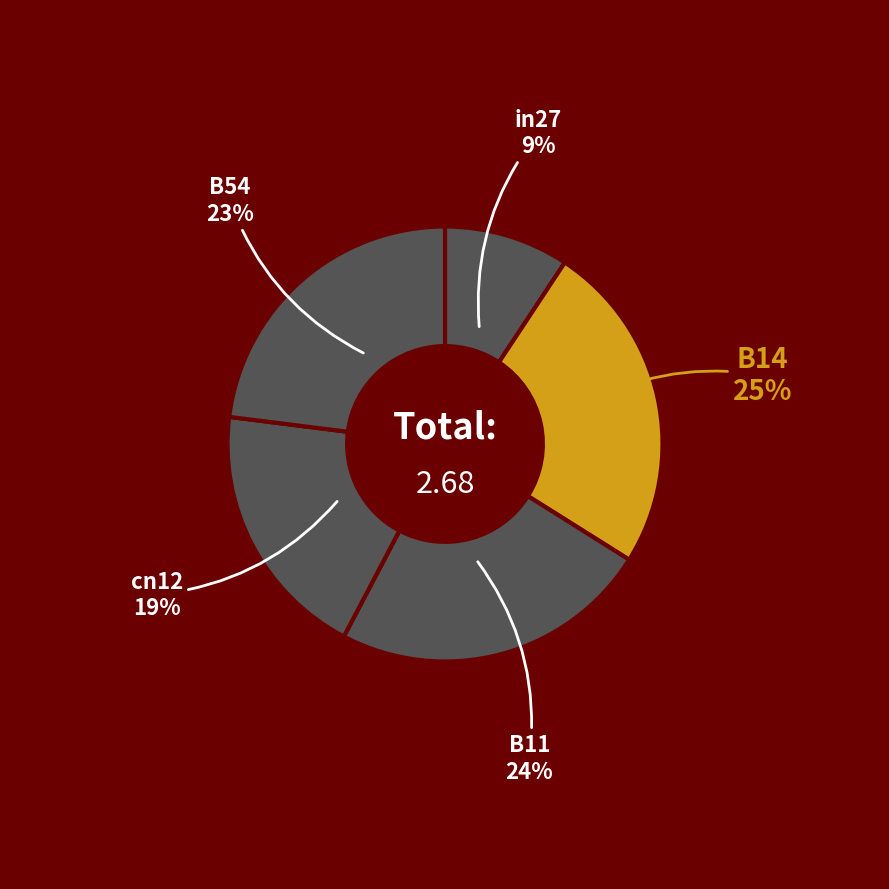

Combined, do in27 and cn12 account for over 50%?

No